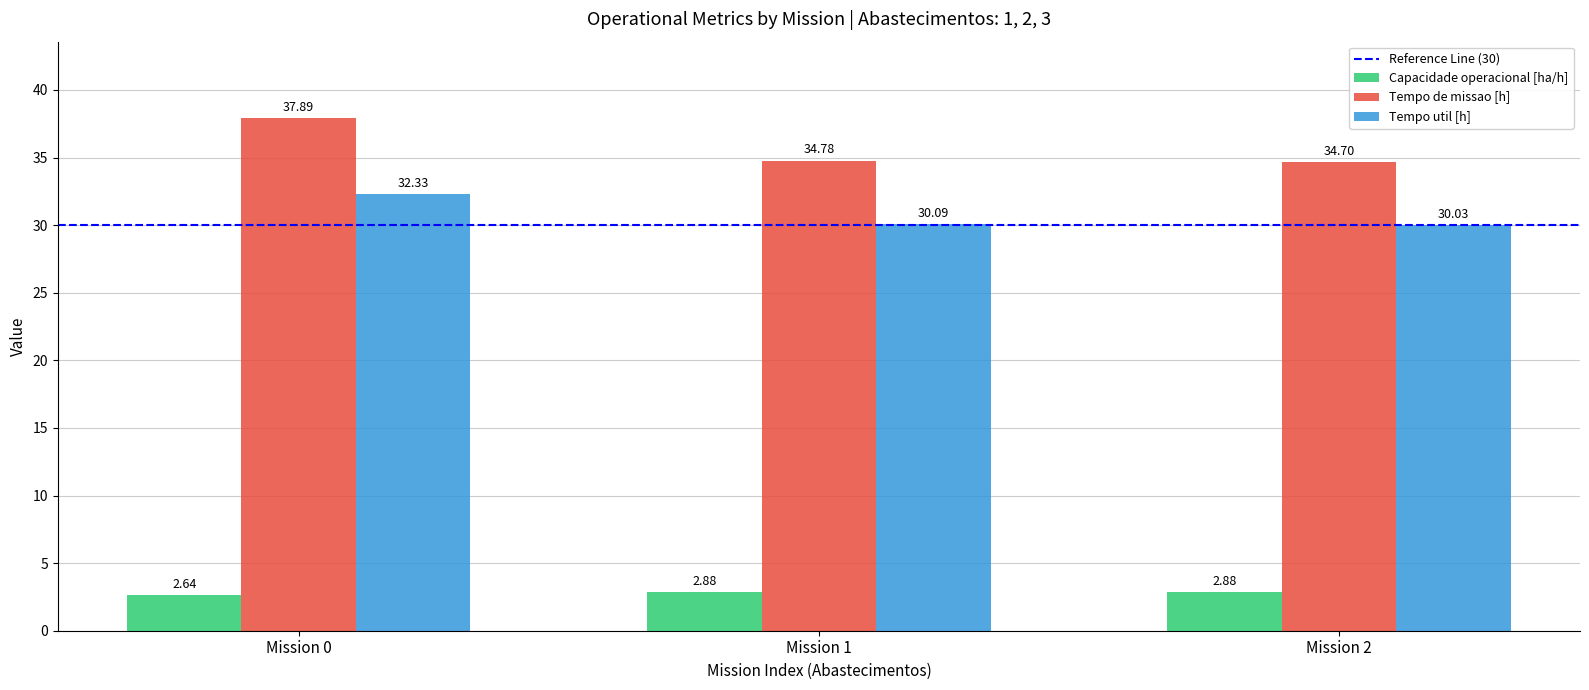

What is the value of the Tempo util [h] bar at the 2nd from the left?

30.1